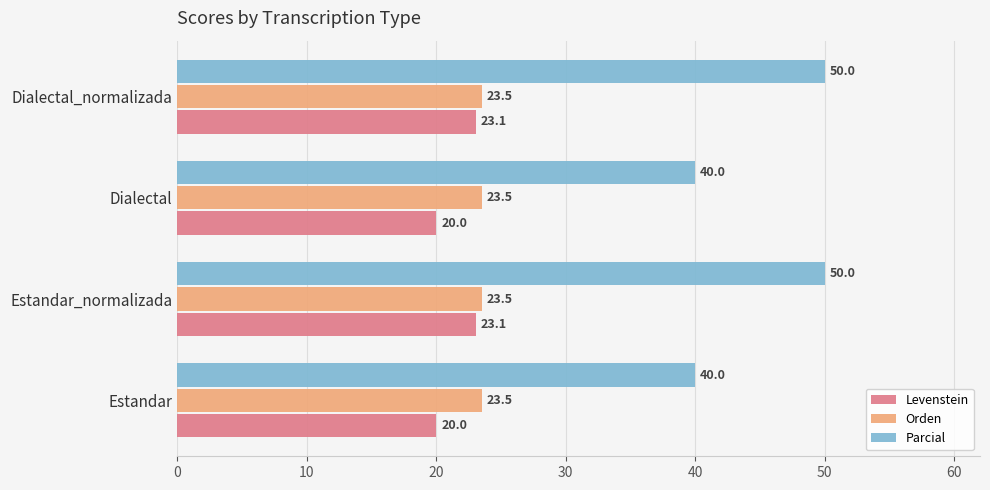

Is it true that Parcial equals 70.1 at Estandar?

False